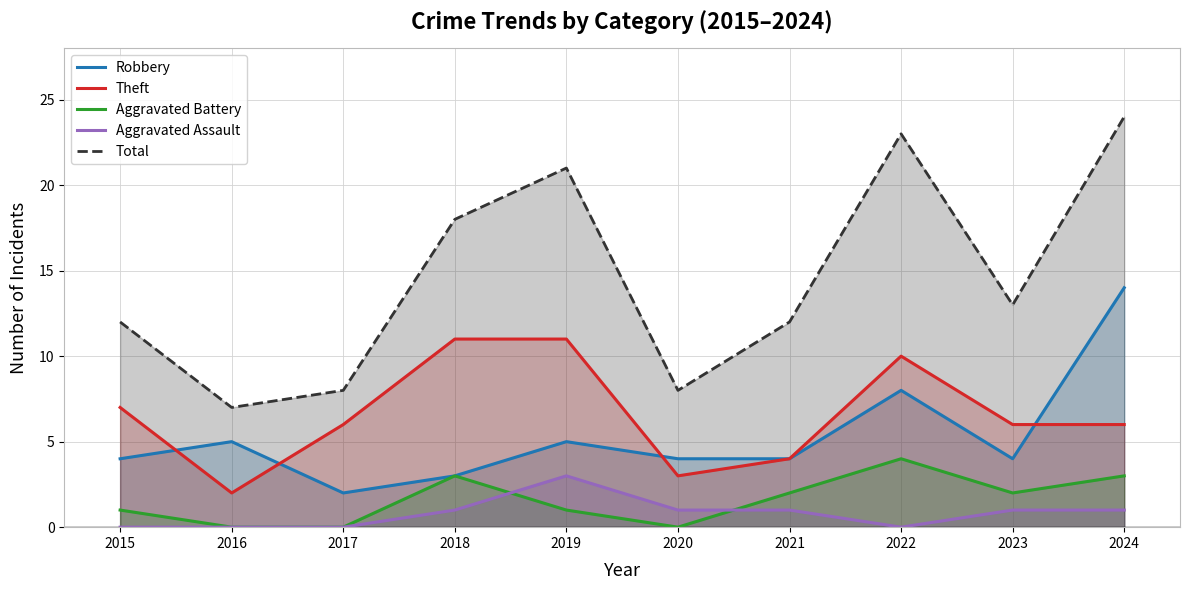

Where is Aggravated Battery nearest to the value 2?

2021